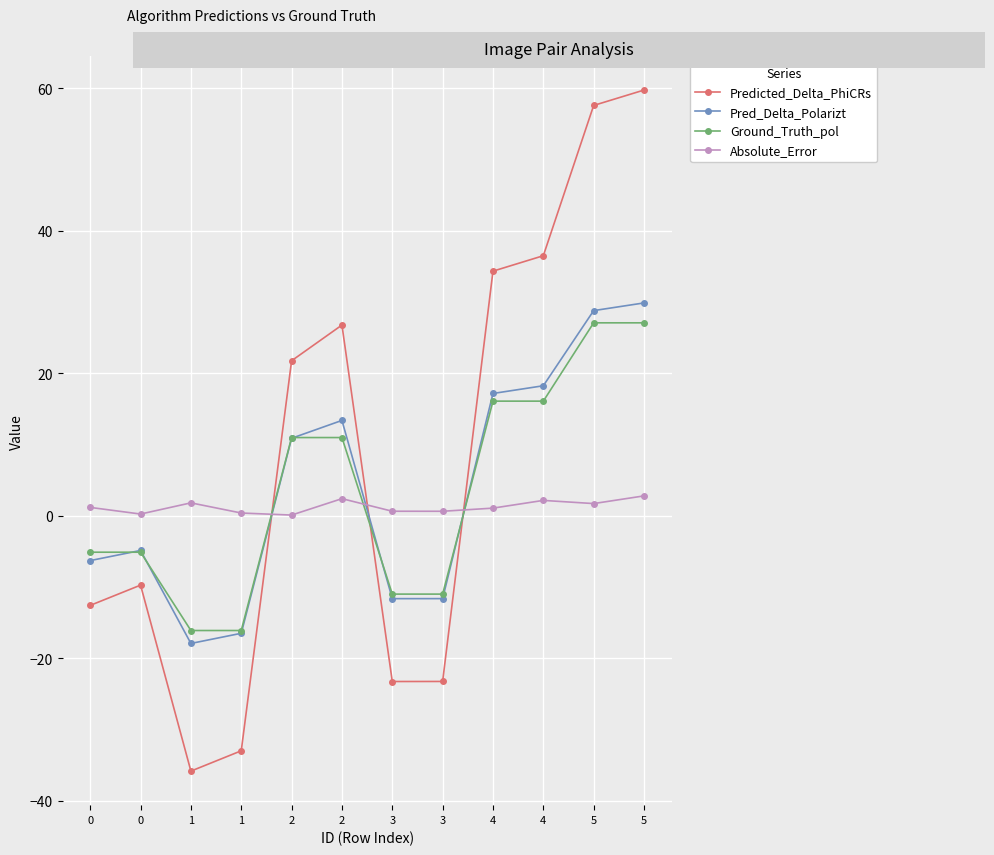

What is the lowest value of the Ground_Truth_pol series?

-16.1